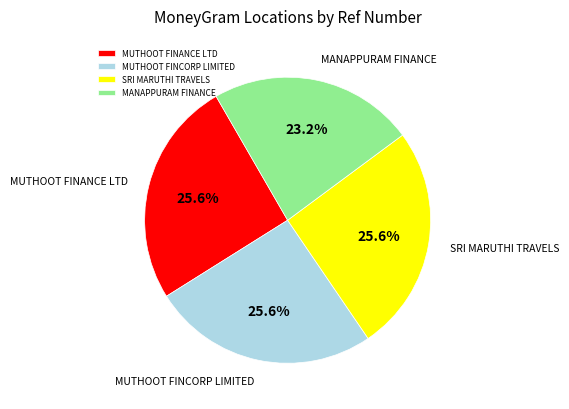

What is the smallest slice in the pie chart?

MANAPPURAM FINANCE